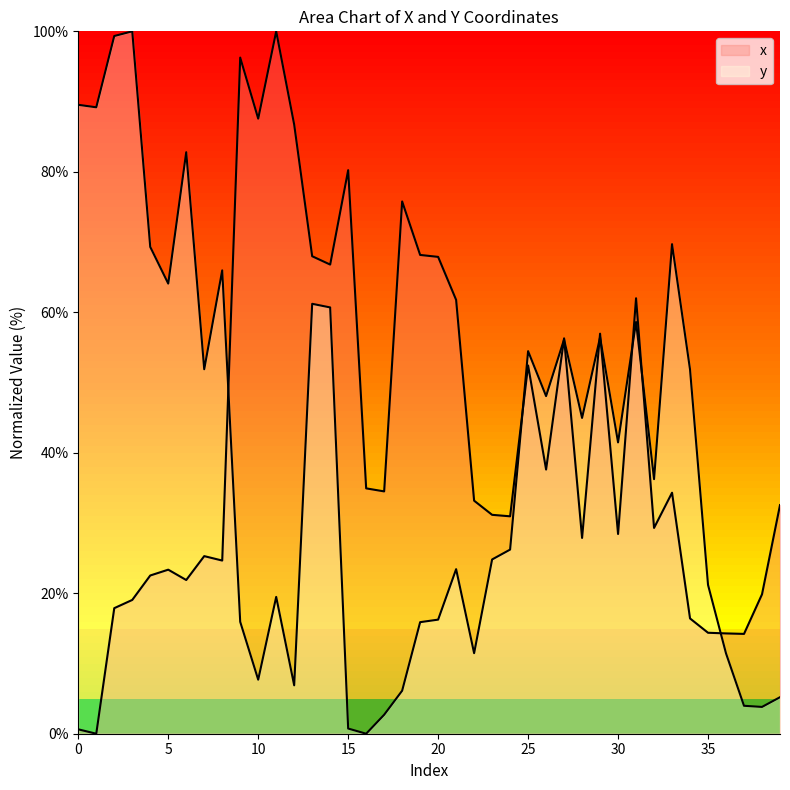

True or false: x and y intersect in this chart.

True